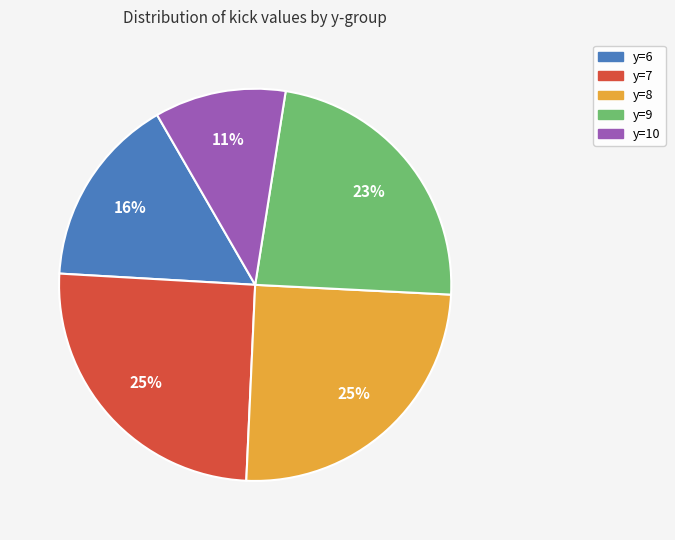

Is there any slice that represents more than half of the pie?

No